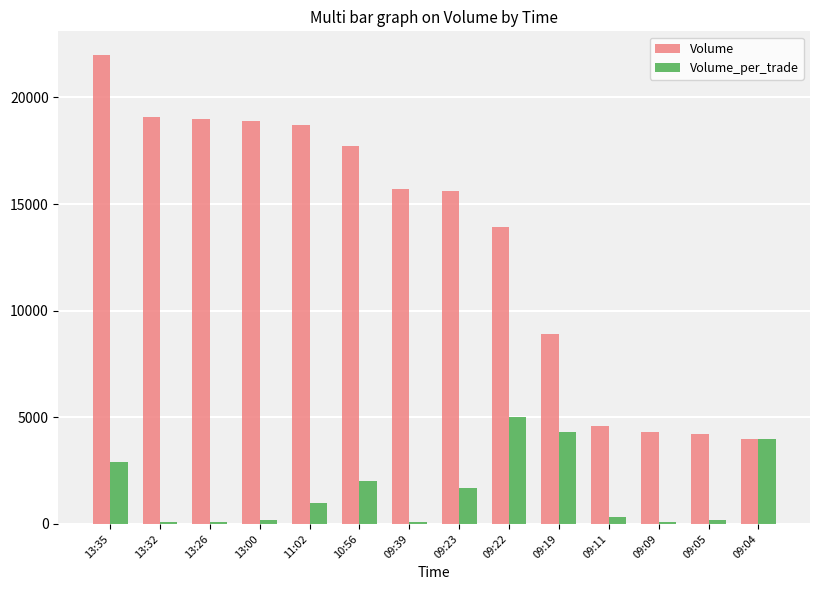

At which label is Volume_per_trade closest to 2550?

13:35